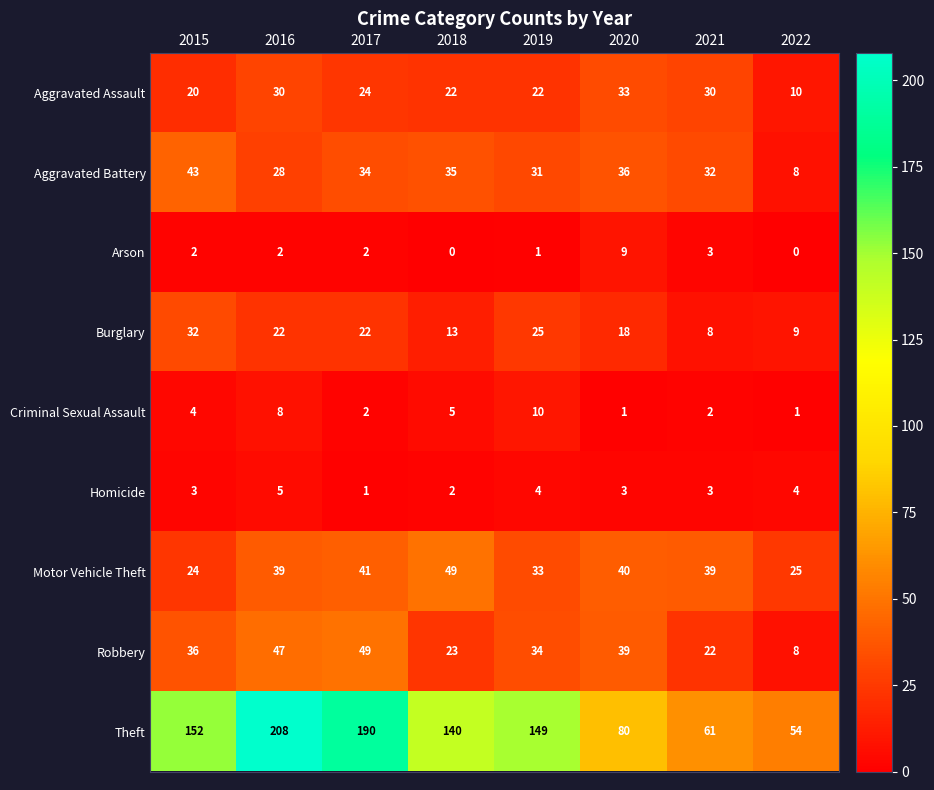

Which series changed the most between 2017 and 2018?

Theft